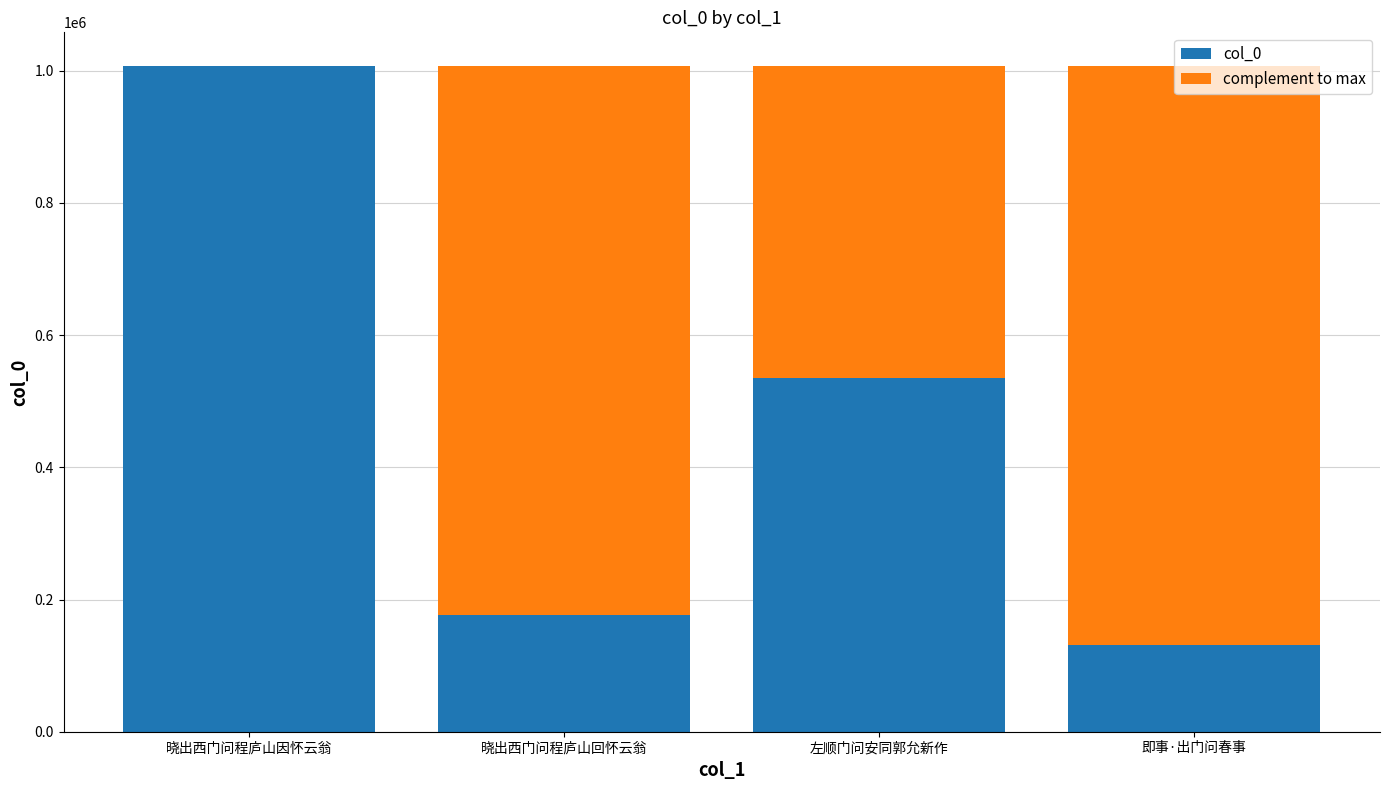

The value of col_0 at 晓出西门问程庐山回怀云翁 is 300233. True or false?

False